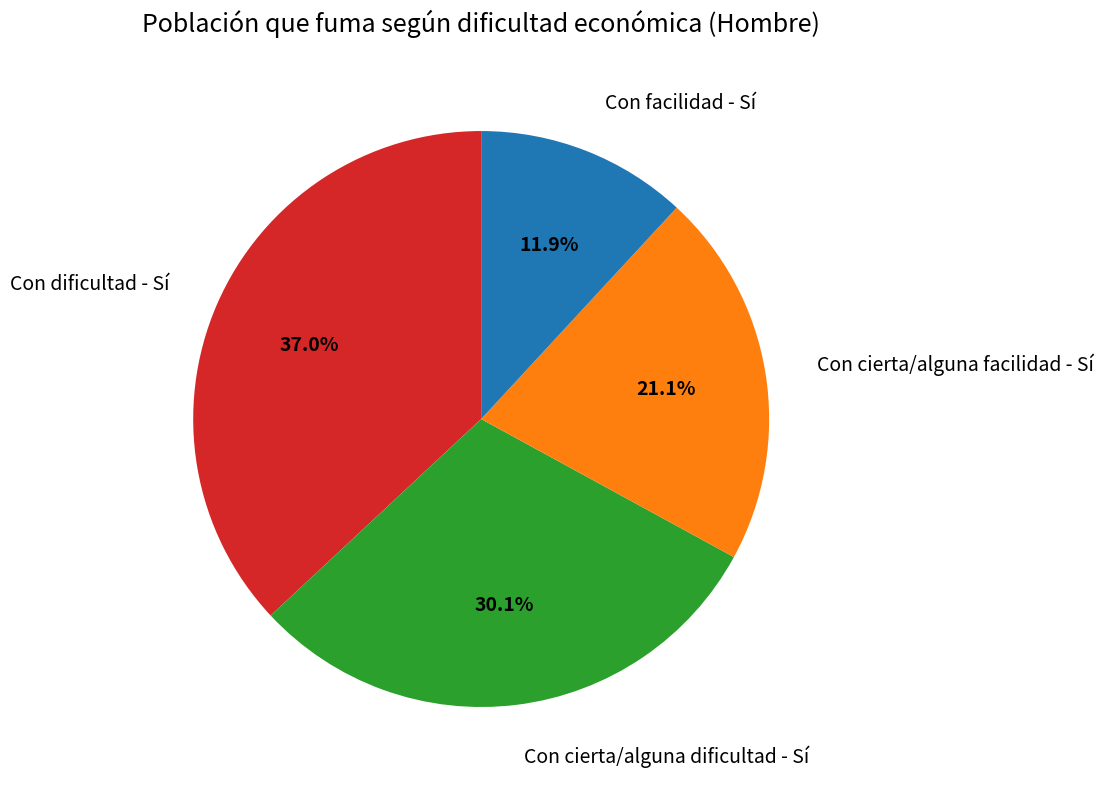

Does any single category account for the majority?

No